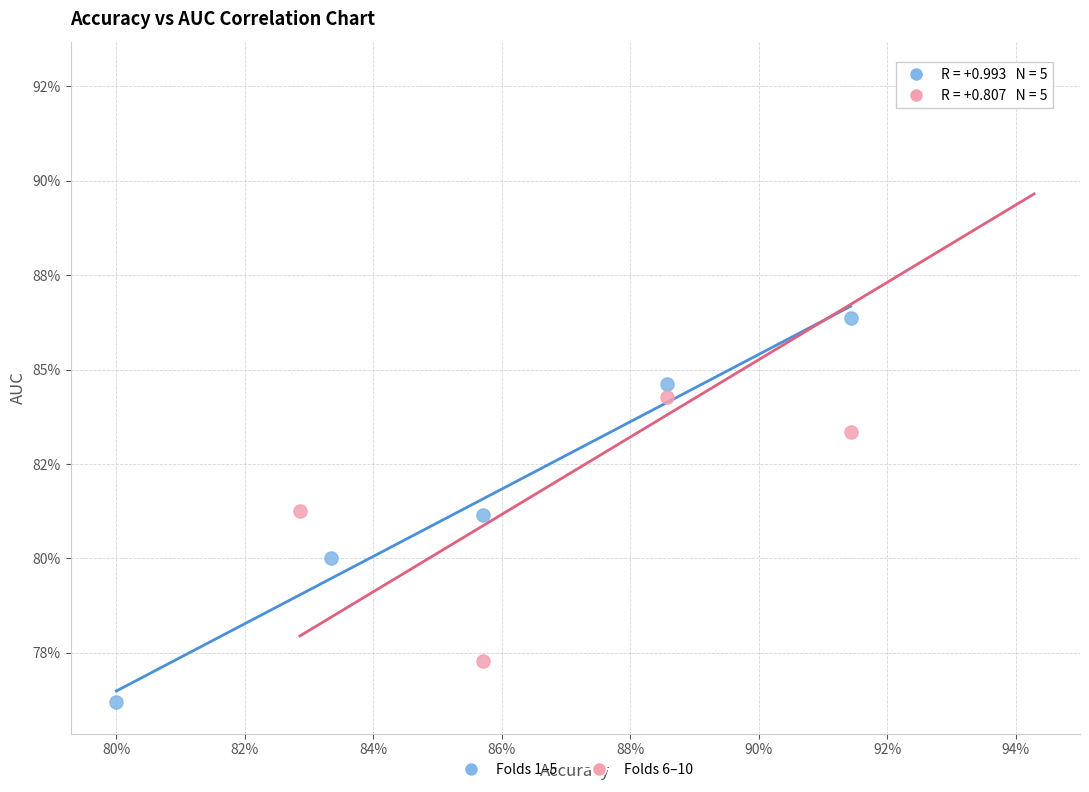

Which series reaches the maximum Y coordinate?

Folds 6–10